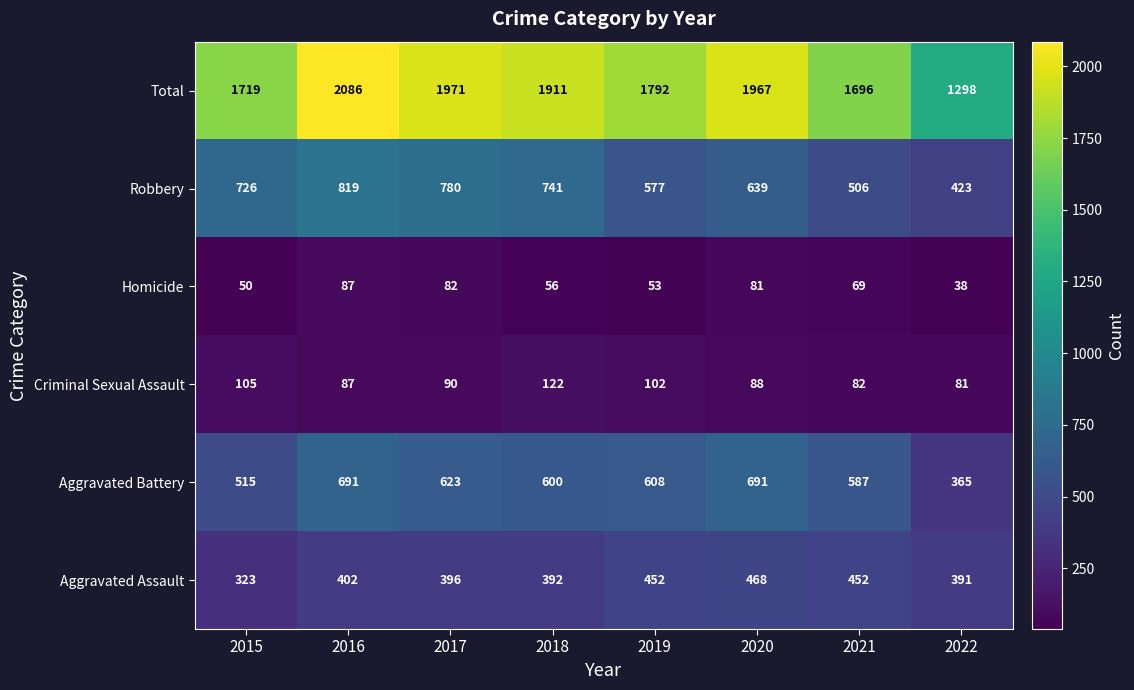

What is the spread (max minus min) of values at 2018?

1855